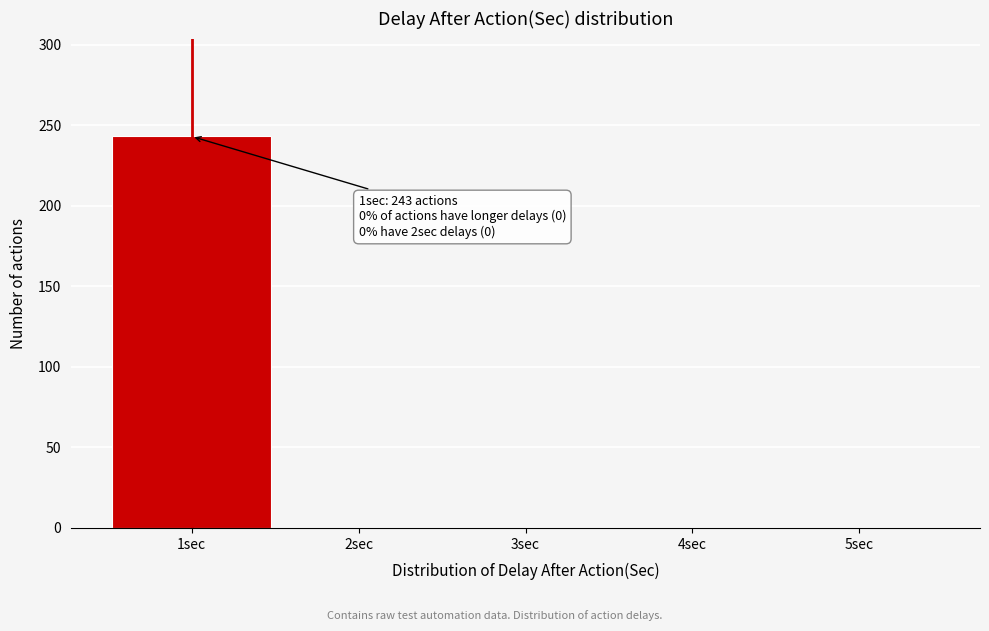

Which range on the x-axis has the tallest bar?

0.5 to 1.5